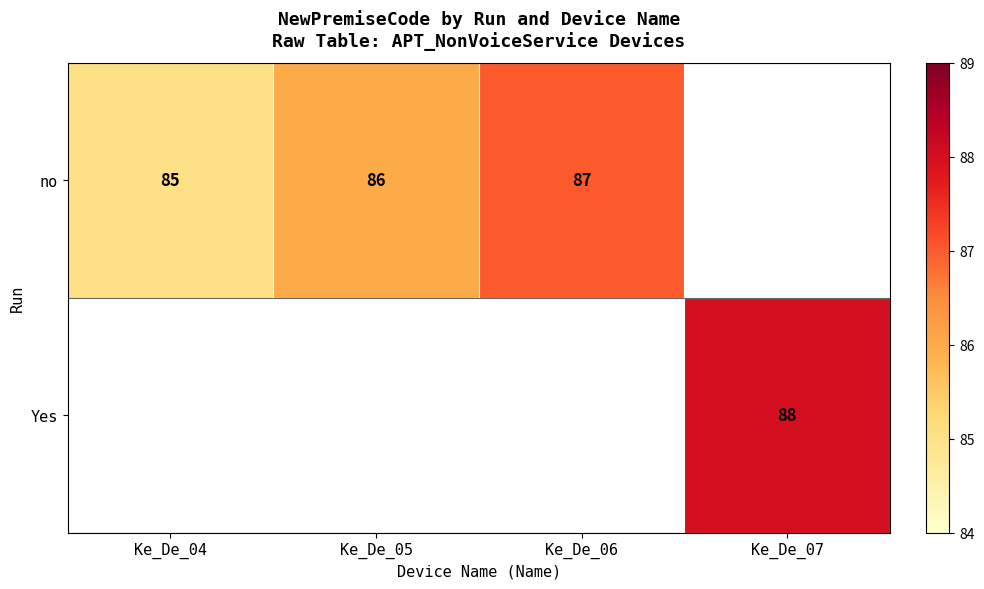

What is the minimum value shown in the chart?

85.0